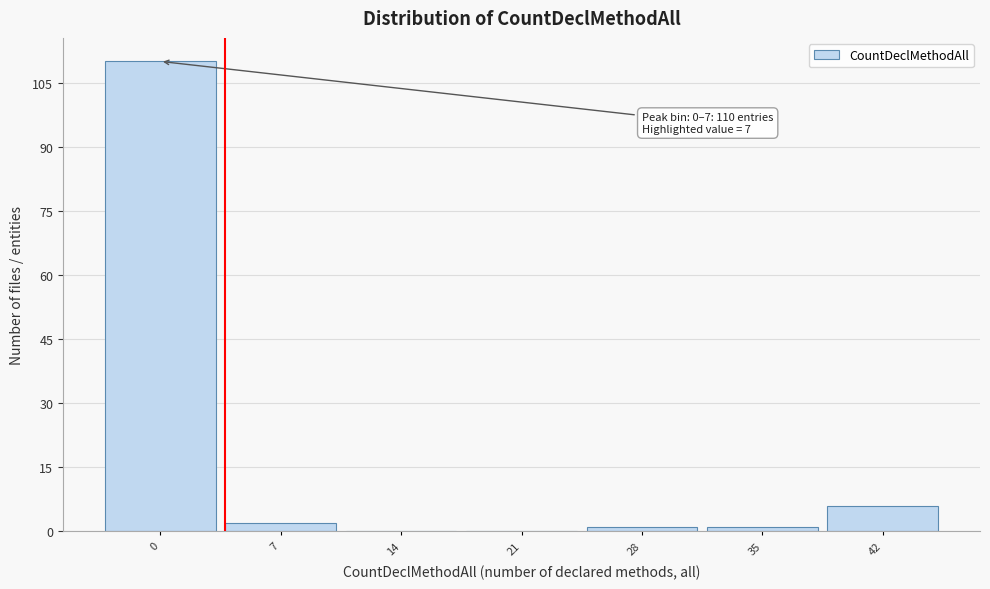

Reading left to right, list all the values displayed in this chart.

0=110	7=2	14=0	21=0	28=1	35=1	42=6